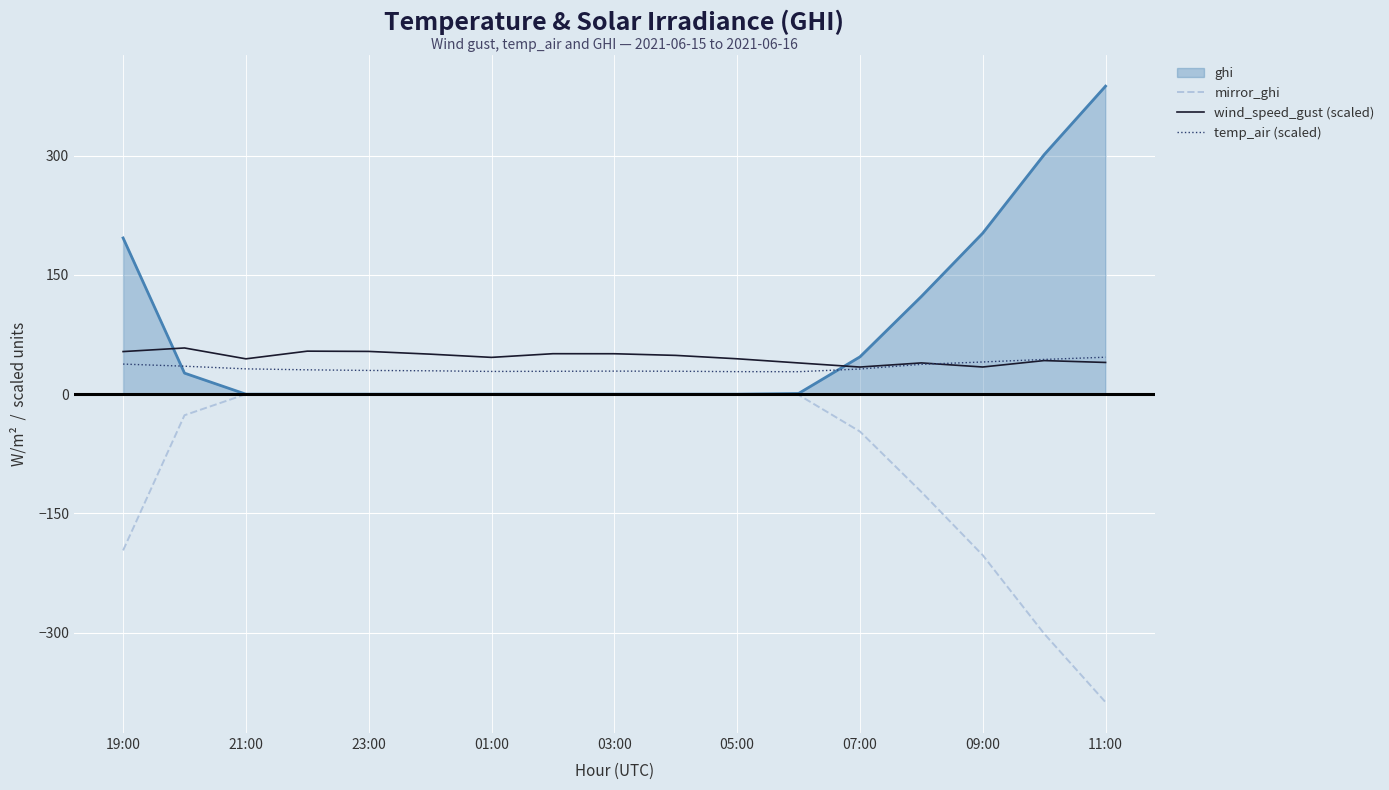

Which series ends up on top after the final intersection of ghi and wind_speed_gust (scaled)?

ghi